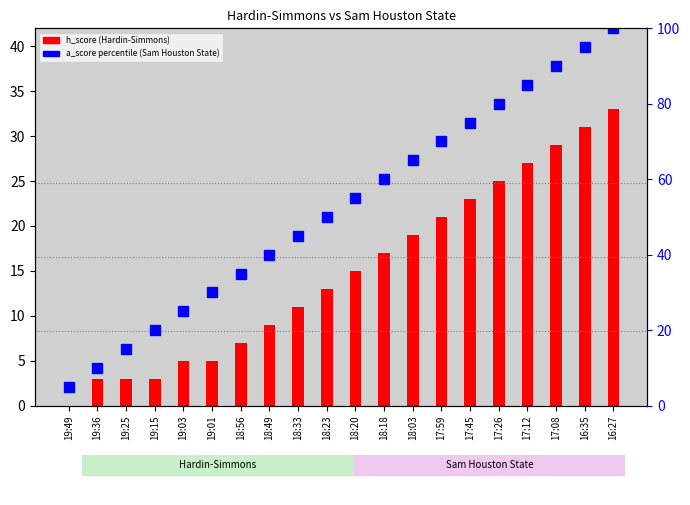

List the labels in order of h_score (Hardin-Simmons) value, largest first.

16:27, 16:35, 17:08, 17:12, 17:26, 17:45, 17:59, 18:03, 18:18, 18:20, 18:23, 18:33, 18:49, 18:56, 19:03, 19:01, 19:36, 19:25, 19:15, 19:49